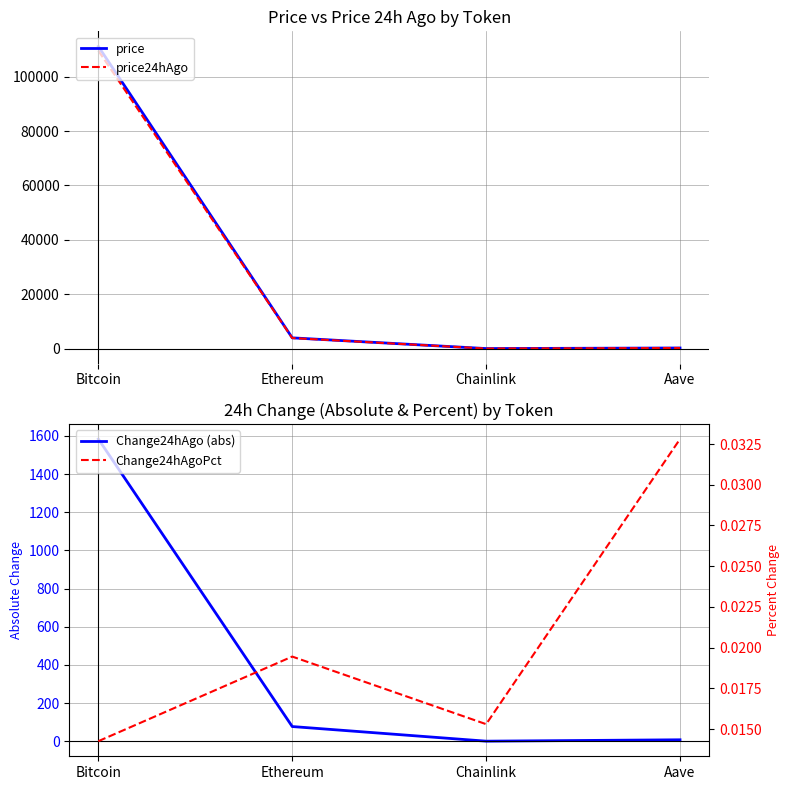

What is the highest value of the price24hAgo series?

109553.0